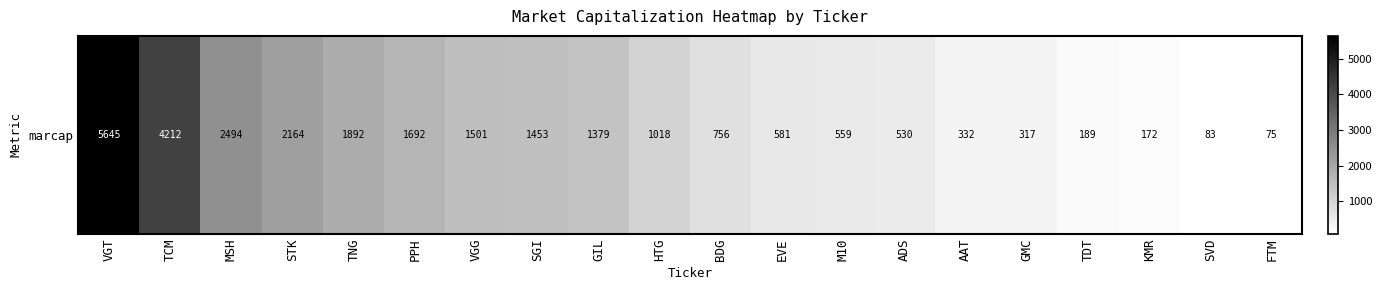

How many data points does each series have?

20